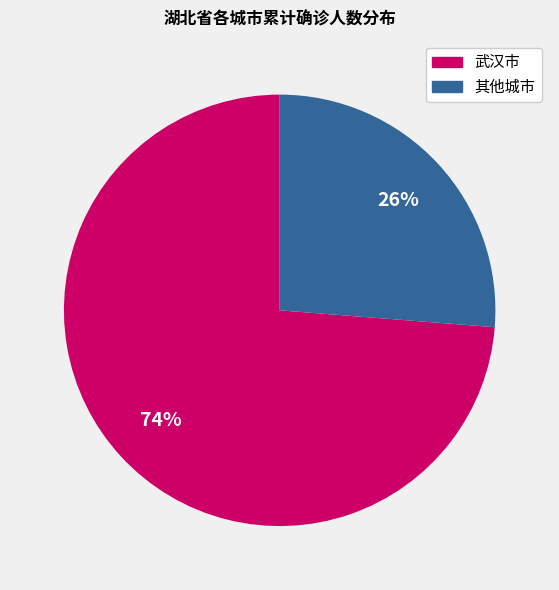

How many segments does this pie chart have?

2